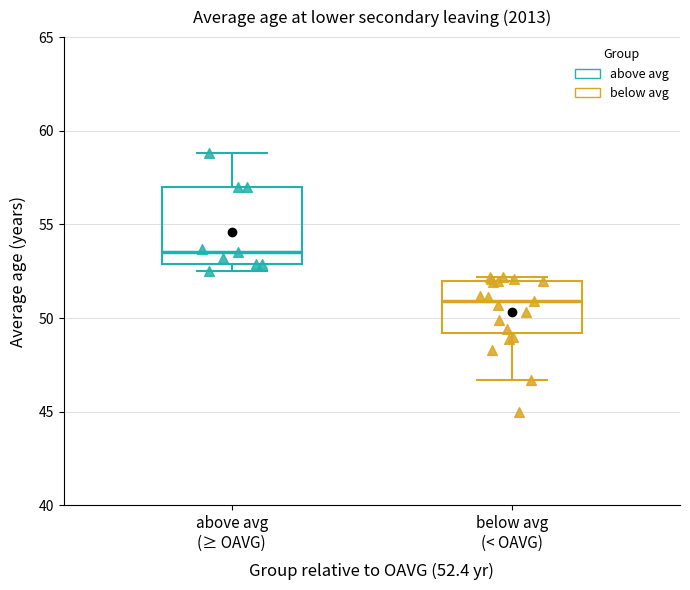

Which box has the highest median line?

above avg (≥ OAVG)